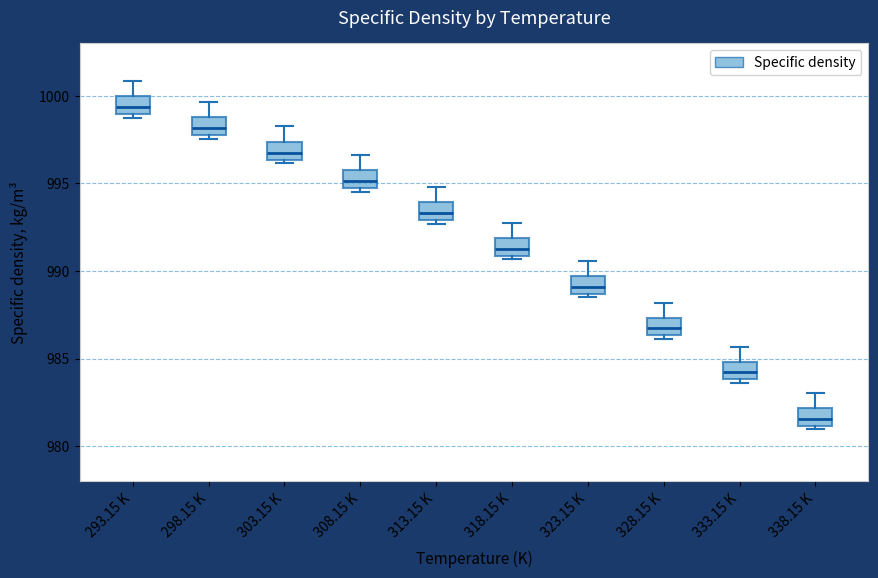

Reading left to right, read every box against the y-axis: the position of its median line, the range the box covers, and the ends of its whiskers. The values are not printed on the chart, so give them approximately, as read against the axis.

293.15 K: median 999.5, box 999.0 to 1000.0, whiskers 998.5 to 1001.0
298.15 K: median 998.0 (inside the box), box 998.0 to 999.0, whiskers 997.5 to 999.5
303.15 K: median 997.0, box 996.5 to 997.5, whiskers 996.0 to 998.0
308.15 K: median 995.0, box 994.5 to 995.5, whiskers 994.5 (just below the box's lower edge) to 996.5
313.15 K: median 993.5, box 993.0 to 994.0, whiskers 992.5 to 995.0
318.15 K: median 991.5, box 991.0 to 992.0, whiskers 990.5 to 992.5
323.15 K: median 989.0, box 988.5 to 989.5, whiskers 988.5 (just below the box's lower edge) to 990.5
328.15 K: median 986.5 (inside the box), box 986.5 to 987.5, whiskers 986.0 to 988.0
333.15 K: median 984.0 (inside the box), box 984.0 to 985.0, whiskers 983.5 to 985.5
338.15 K: median 981.5, box 981.0 to 982.0, whiskers 981.0 (just below the box's lower edge) to 983.0